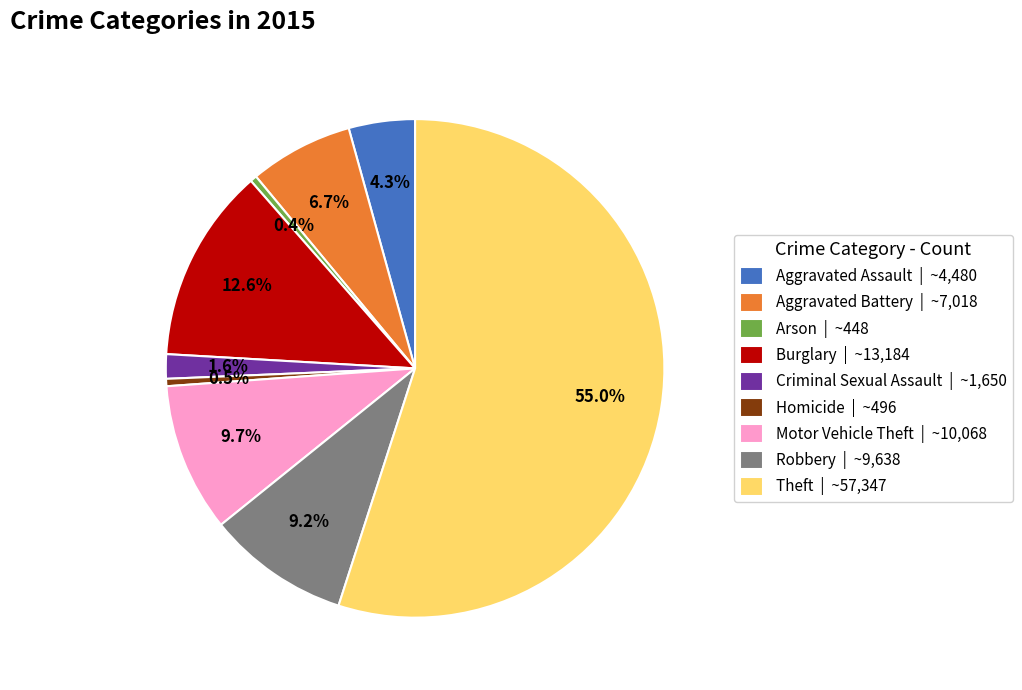

Between Robbery and Burglary, which is larger?

Burglary